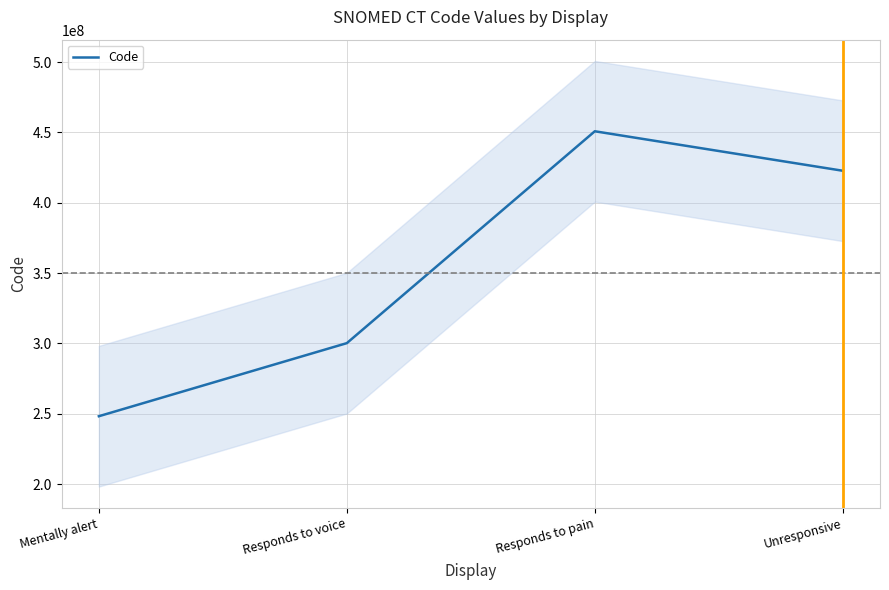

Does the chart have visible grid lines?

Yes